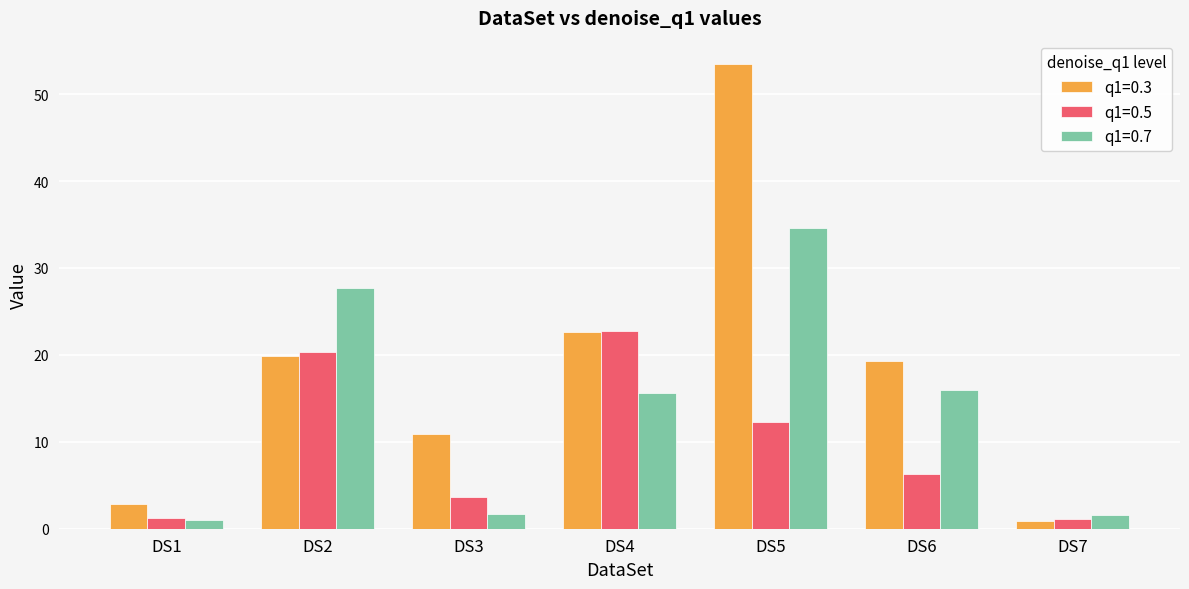

At DS5, list the series in order from smallest to largest.

q1=0.5, q1=0.7, q1=0.3